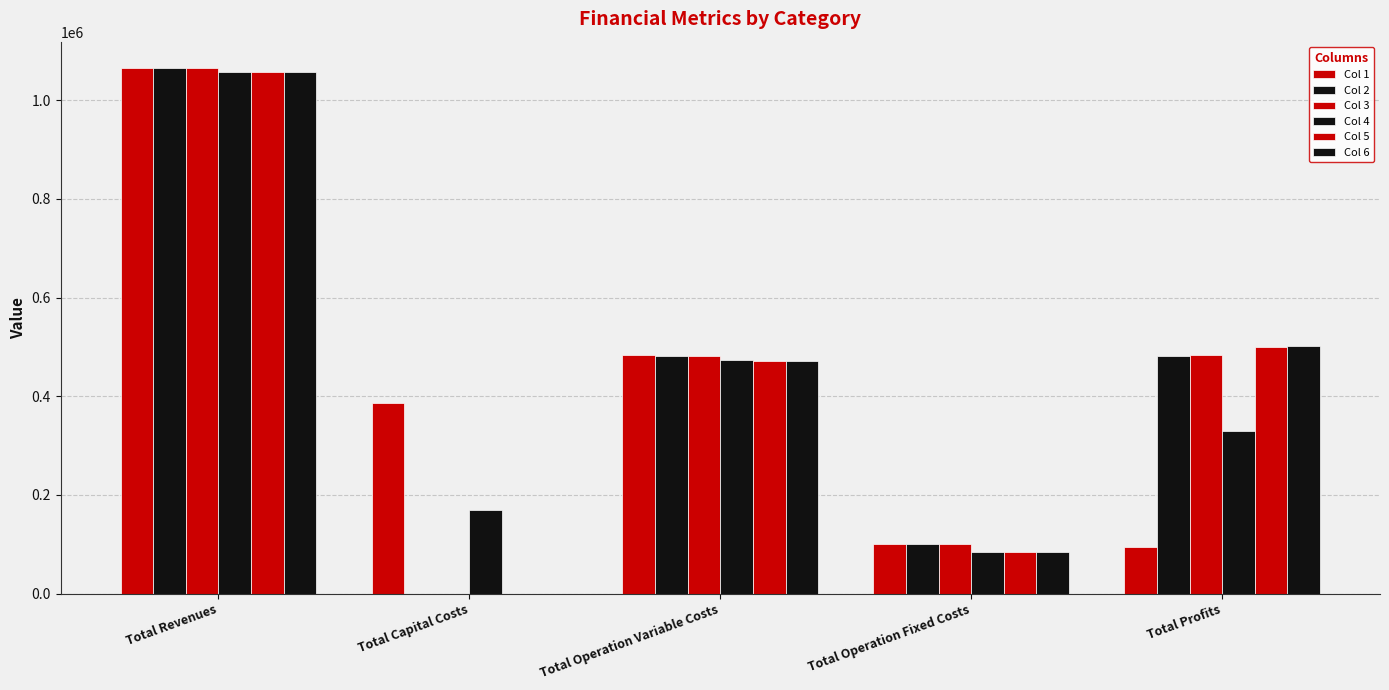

Which series has the largest total across all categories?

Col 2